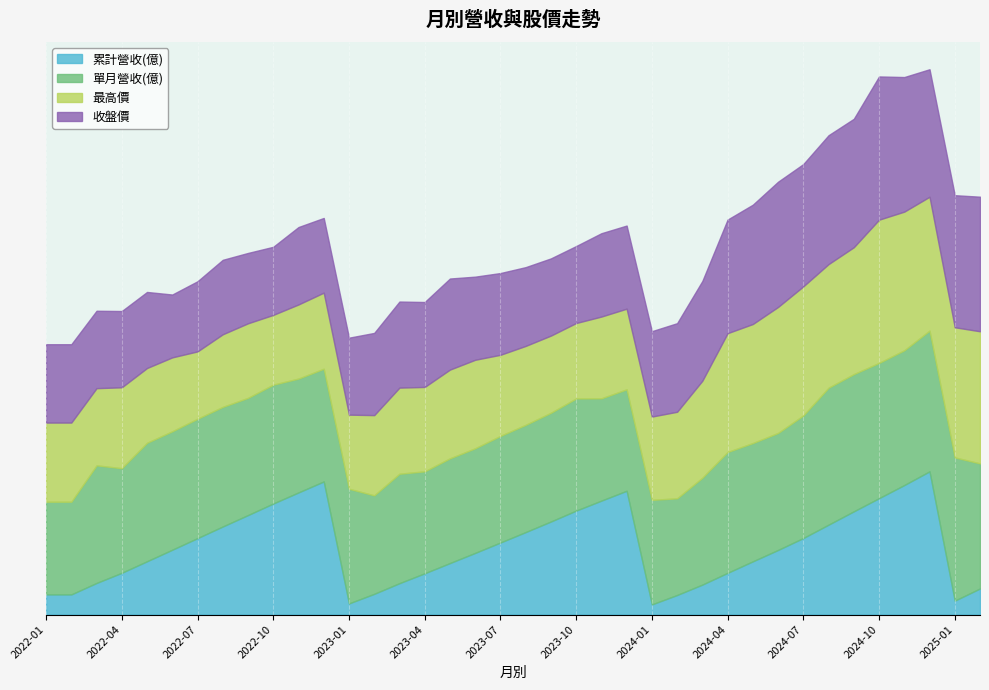

The 最高價 series shows 160.0 at 2022-10. True or false?

True